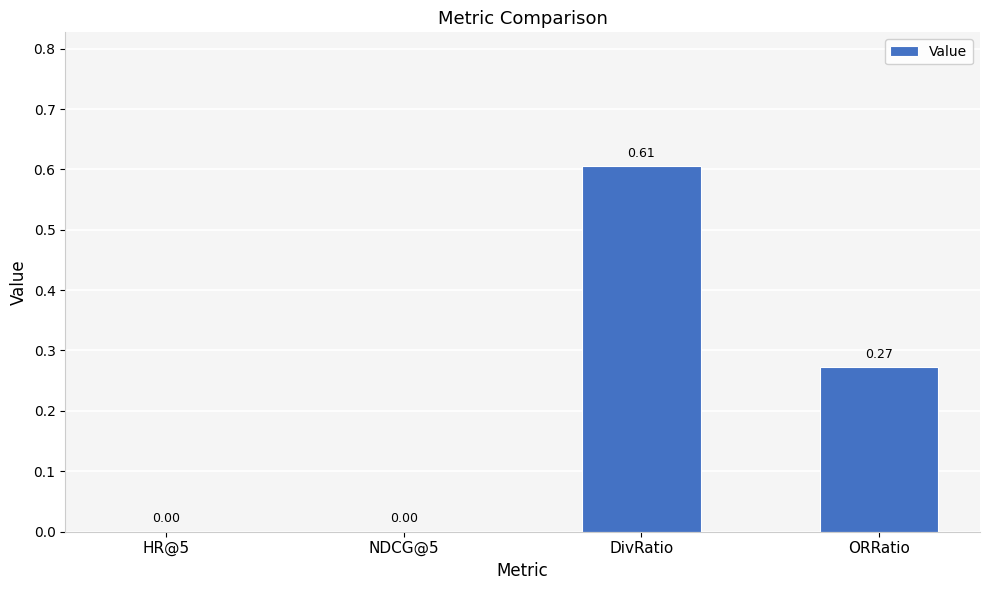

True or false: the data shows 0.0 at HR@5.

True